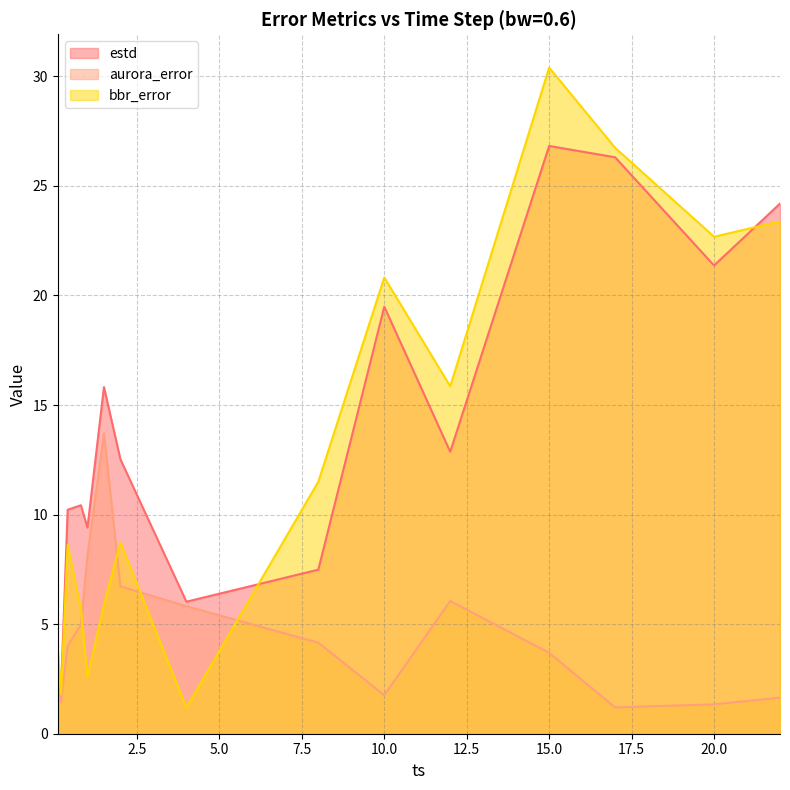

Between 8.0 and 0.1, which is larger?

8.0